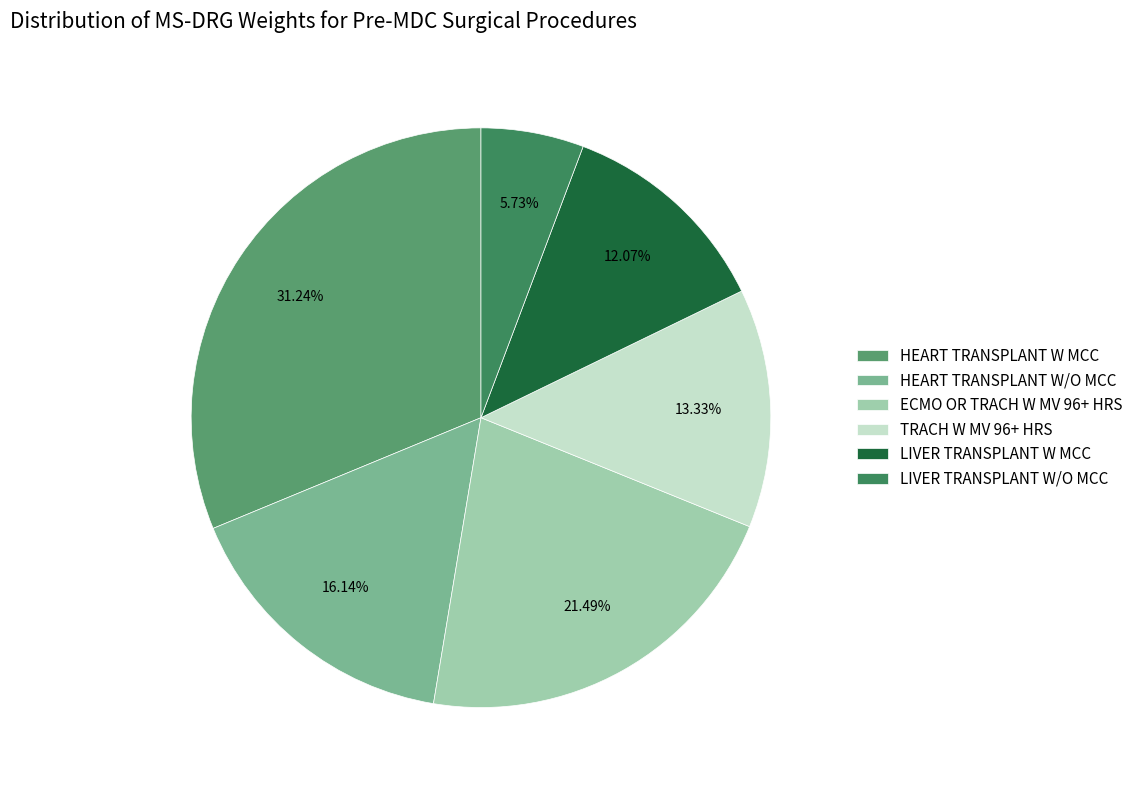

The HEART TRANSPLANT W/O MCC slice represents 16% of the pie. True or false?

True